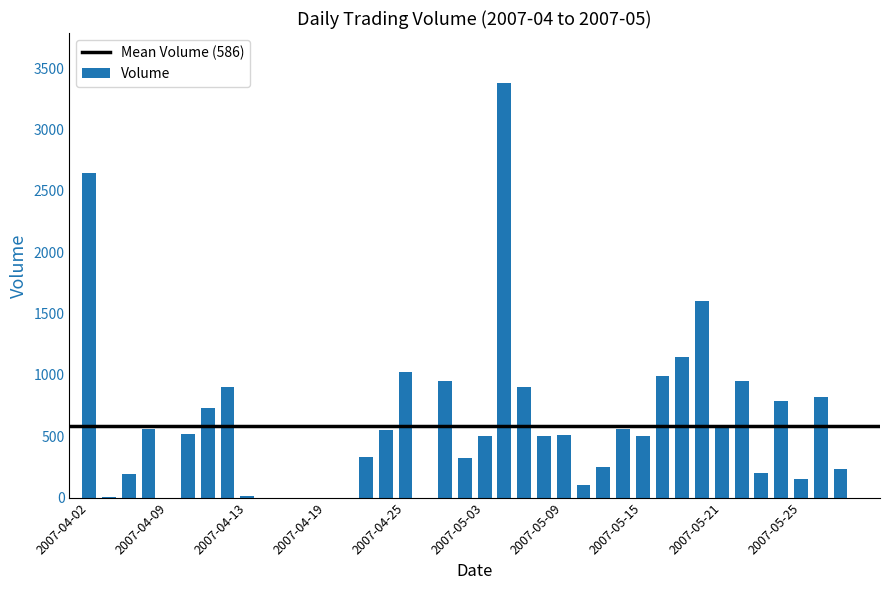

What is the sum of all values?

23427